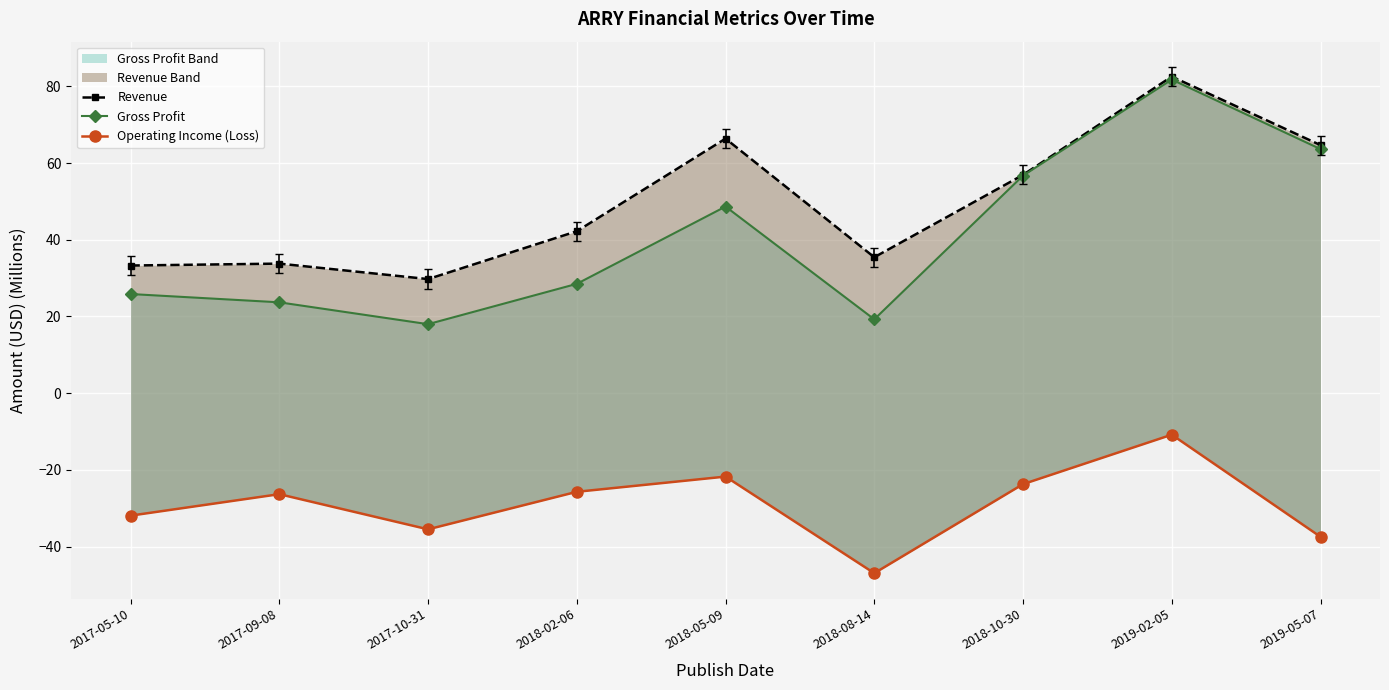

What is the average value of the Revenue series?

49.4